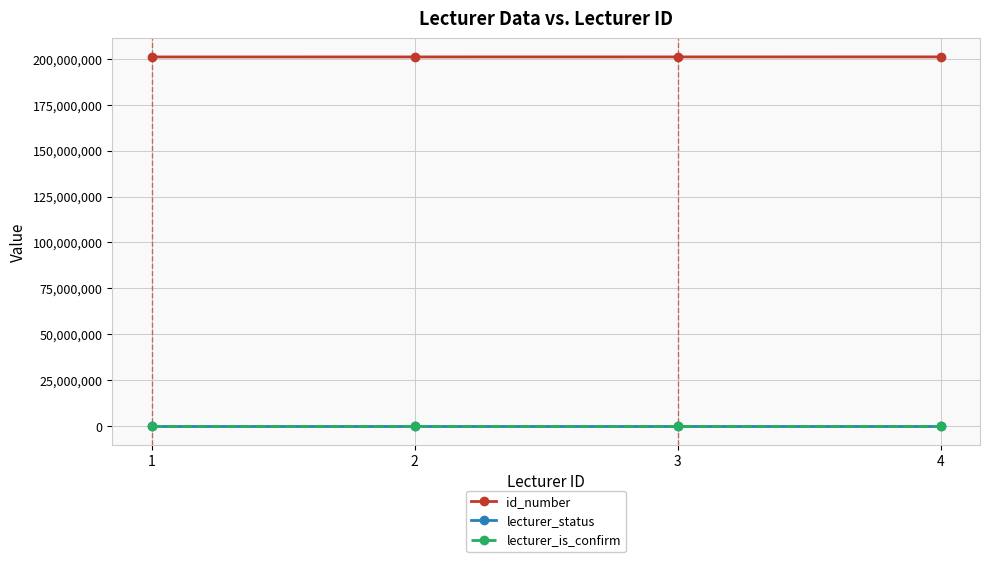

What value does the lecturer_status series have at 1?

1